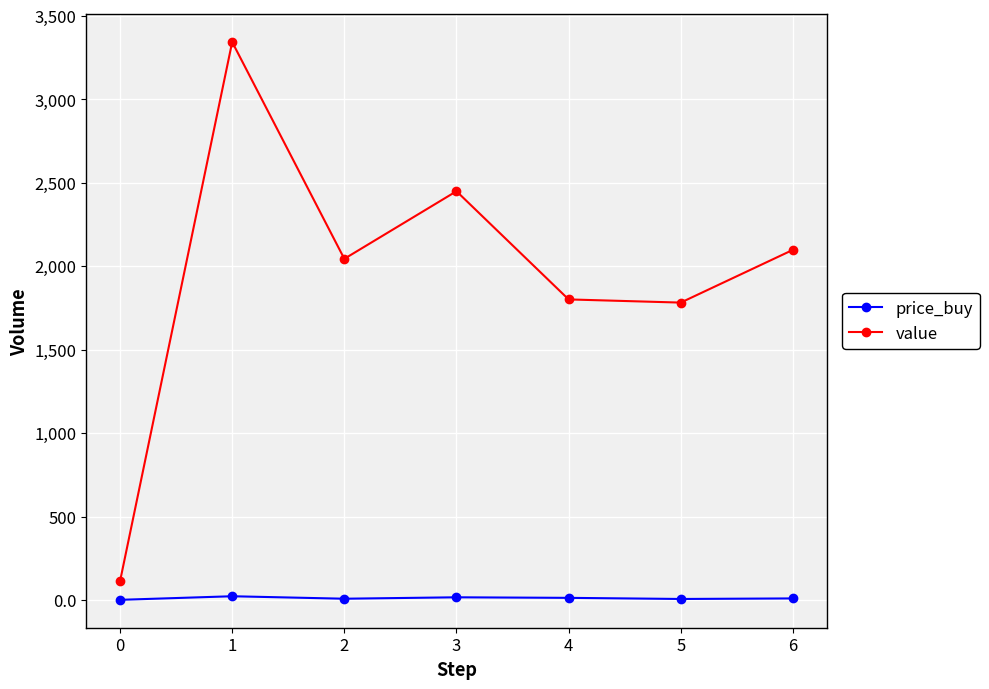

What is the difference between the price_buy values at 0 and 3?

15.2